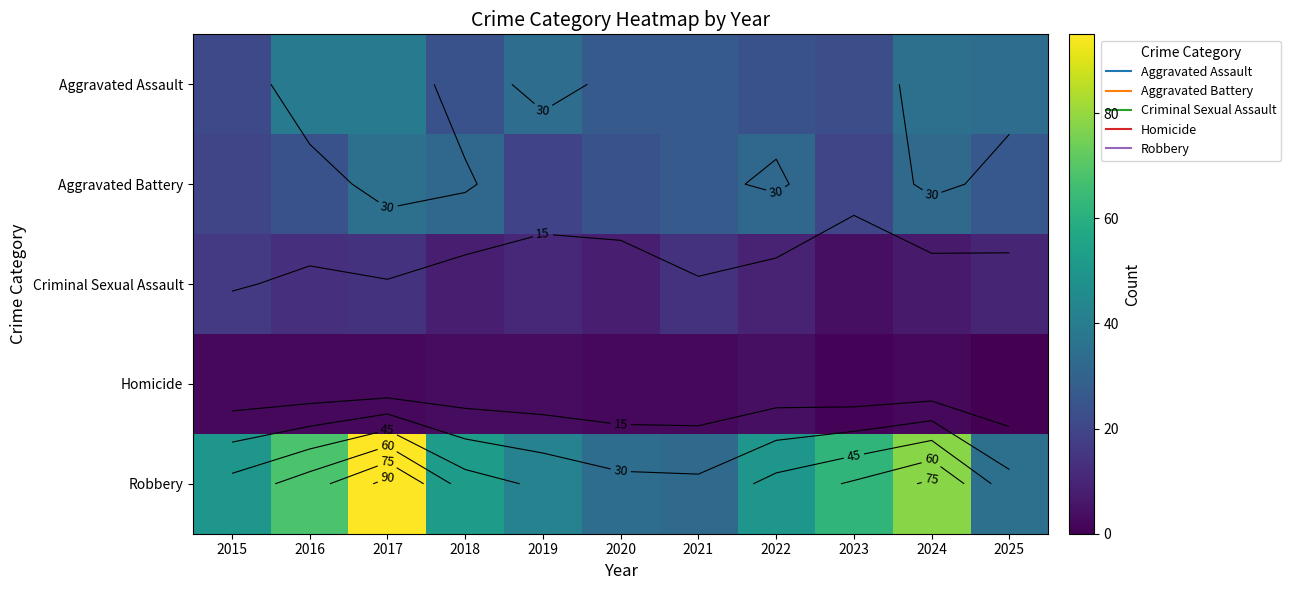

List the series in order of their peak value, lowest first.

Homicide, Criminal Sexual Assault, Aggravated Battery, Aggravated Assault, Robbery